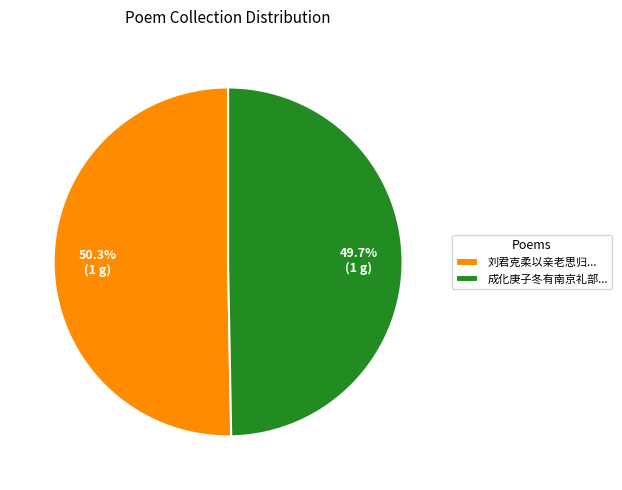

Is the sum of 刘君克柔以亲老思归... and 成化庚子冬有南京礼部... greater than half?

Yes